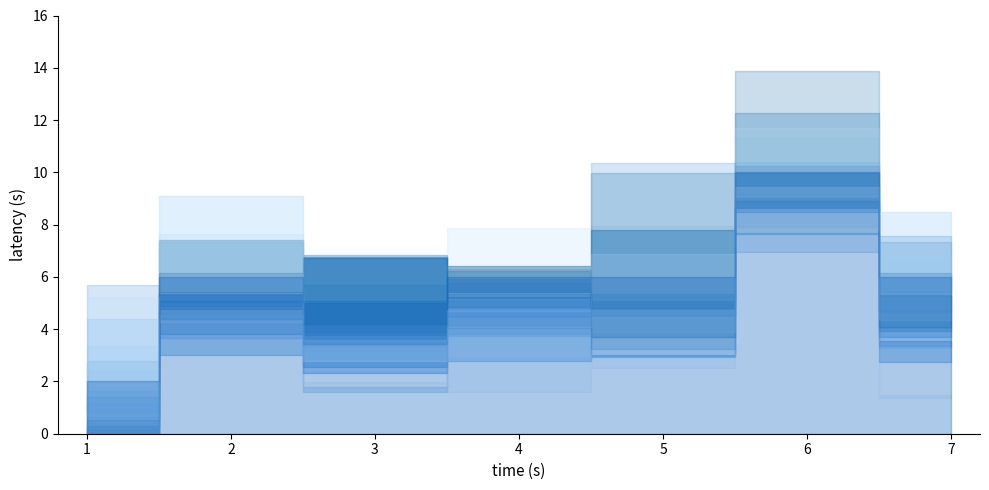

The value at 4 is 10. True or false?

False